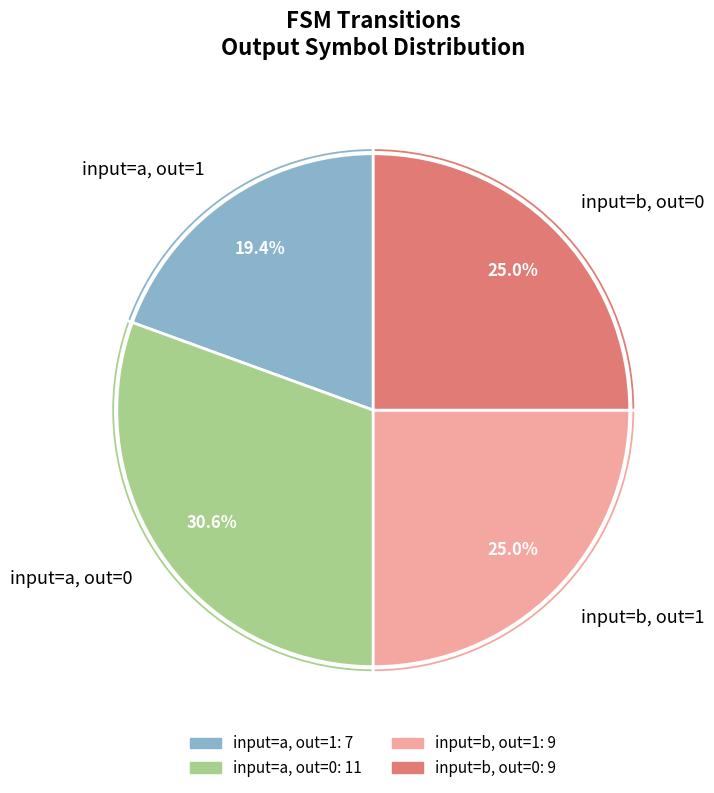

Which has a higher value, input=a, out=1 or input=a, out=0?

input=a, out=0